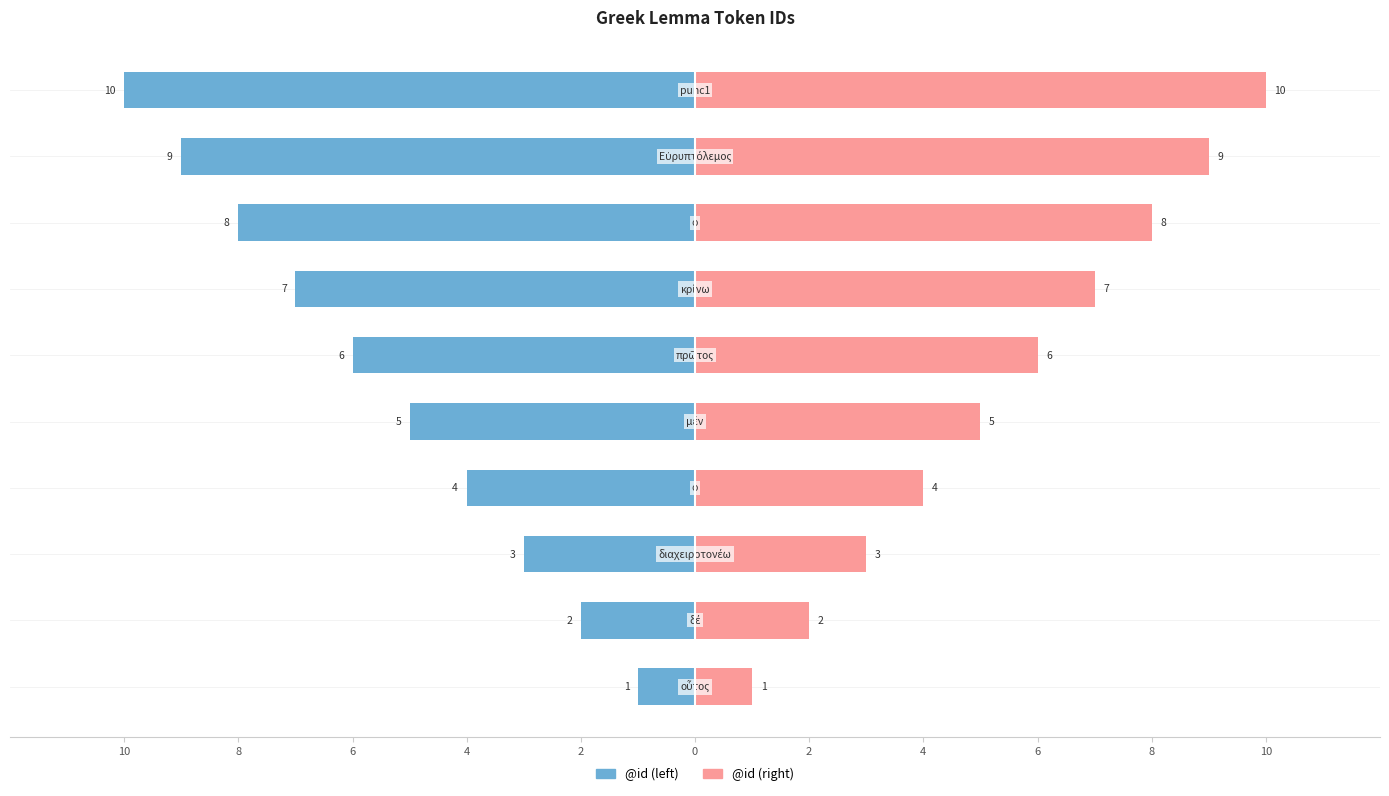

How many distinct data groups are displayed?

2